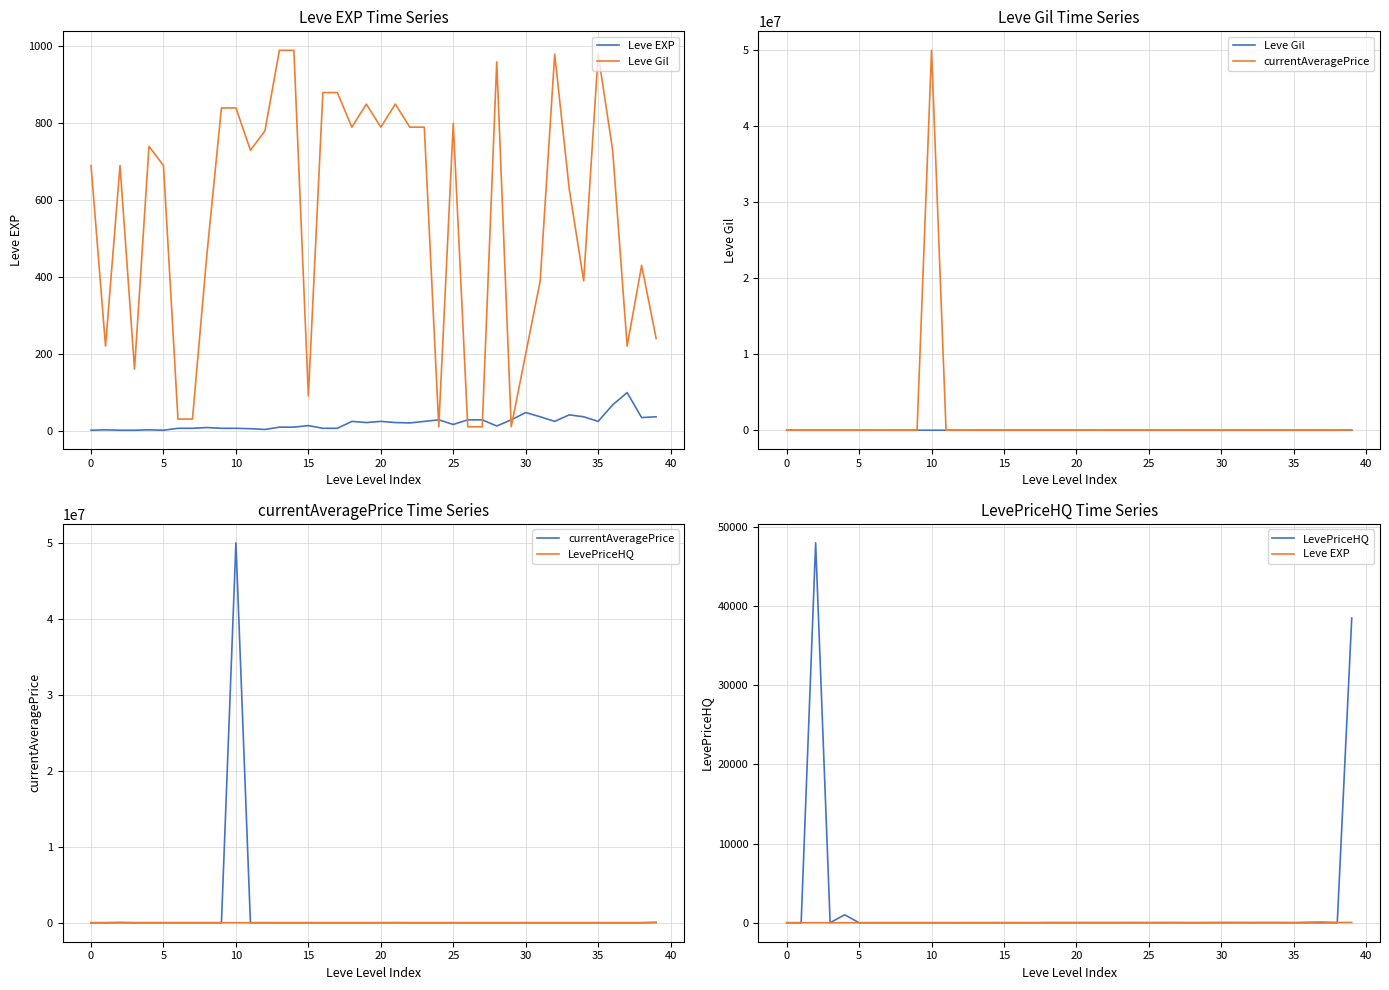

Does the chart display data point markers on the line(s)?

No